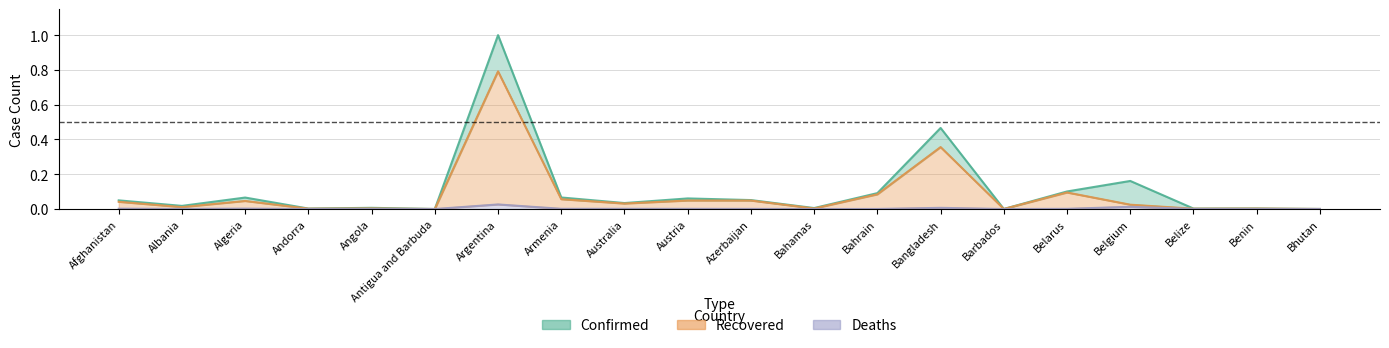

Reading right to left, what are all the values shown in this chart?

Confirmed: Bhutan=0.0	Benin=0.0	Belize=0.0	Belgium=0.2	Belarus=0.1	Barbados=0.0	Bangladesh=0.5	Bahrain=0.1	Bahamas=0.0	Azerbaijan=0.1	Austria=0.1	Australia=0.0	Armenia=0.1	Argentina=1.0	Antigua and Barbuda=0.0	Angola=0.0	Andorra=0.0	Algeria=0.1	Albania=0.0	Afghanistan=0.0
Recovered: Bhutan=0.0	Benin=0.0	Belize=0.0	Belgium=0.0	Belarus=0.1	Barbados=0.0	Bangladesh=0.4	Bahrain=0.1	Bahamas=0.0	Azerbaijan=0.0	Austria=0.0	Australia=0.0	Armenia=0.1	Argentina=0.8	Antigua and Barbuda=0.0	Angola=0.0	Andorra=0.0	Algeria=0.0	Albania=0.0	Afghanistan=0.0
Deaths: Bhutan=0.0	Benin=0.0	Belize=0.0	Belgium=0.0	Belarus=0.0	Barbados=0.0	Bangladesh=0.0	Bahrain=0.0	Bahamas=0.0	Azerbaijan=0.0	Austria=0.0	Australia=0.0	Armenia=0.0	Argentina=0.0	Antigua and Barbuda=0.0	Angola=0.0	Andorra=0.0	Algeria=0.0	Albania=0.0	Afghanistan=0.0